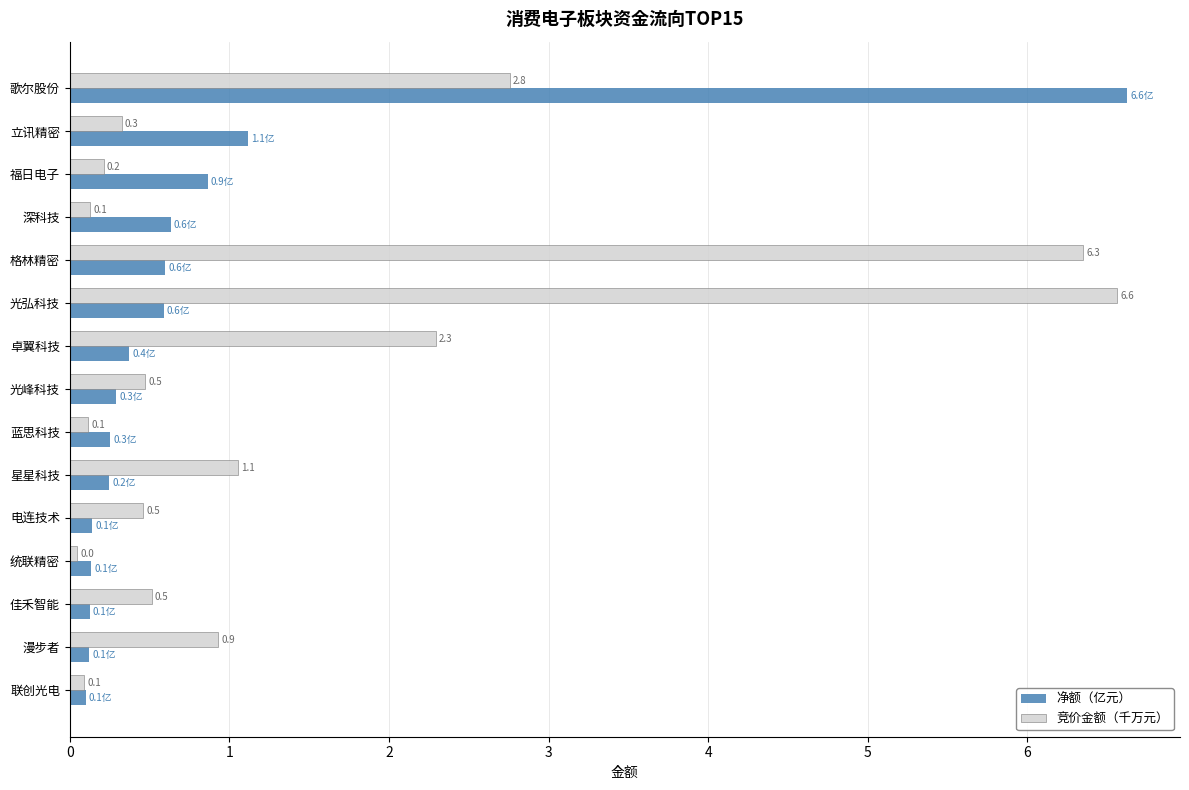

What is the difference between the maximum and minimum values in the 竞价金额（千万元） series?

6.5